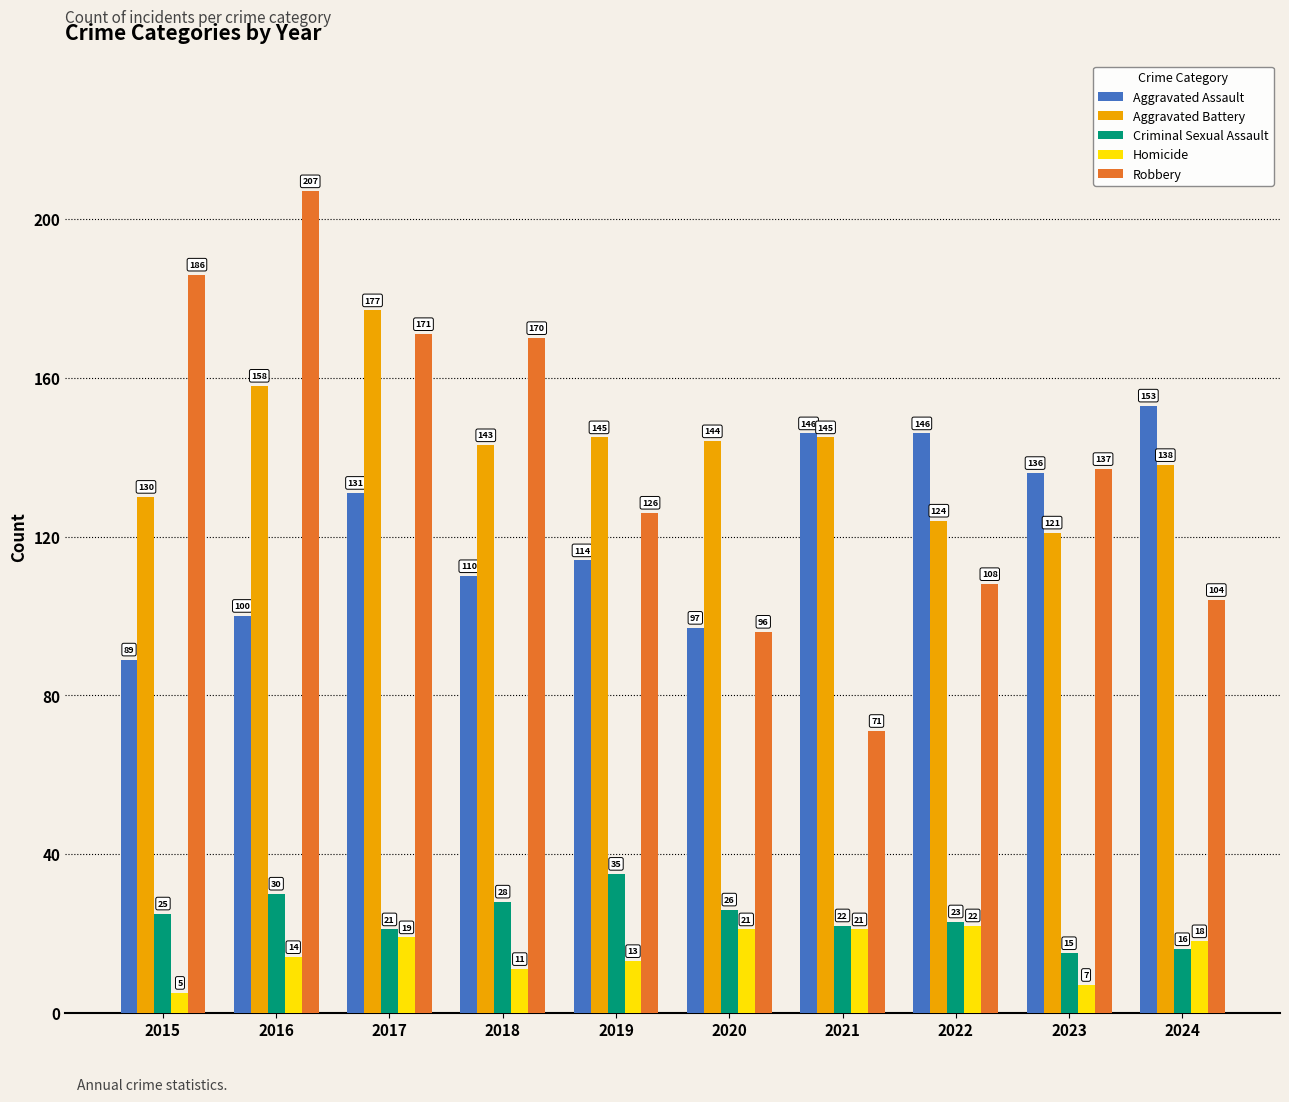

Reading left to right, transcribe all the data shown in this chart.

Aggravated Assault: 89	100	131	110	114	97	146	146	136	153
Aggravated Battery: 130	158	177	143	145	144	145	124	121	138
Criminal Sexual Assault: 25	30	21	28	35	26	22	23	15	16
Homicide: 5	14	19	11	13	21	21	22	7	18
Robbery: 186	207	171	170	126	96	71	108	137	104